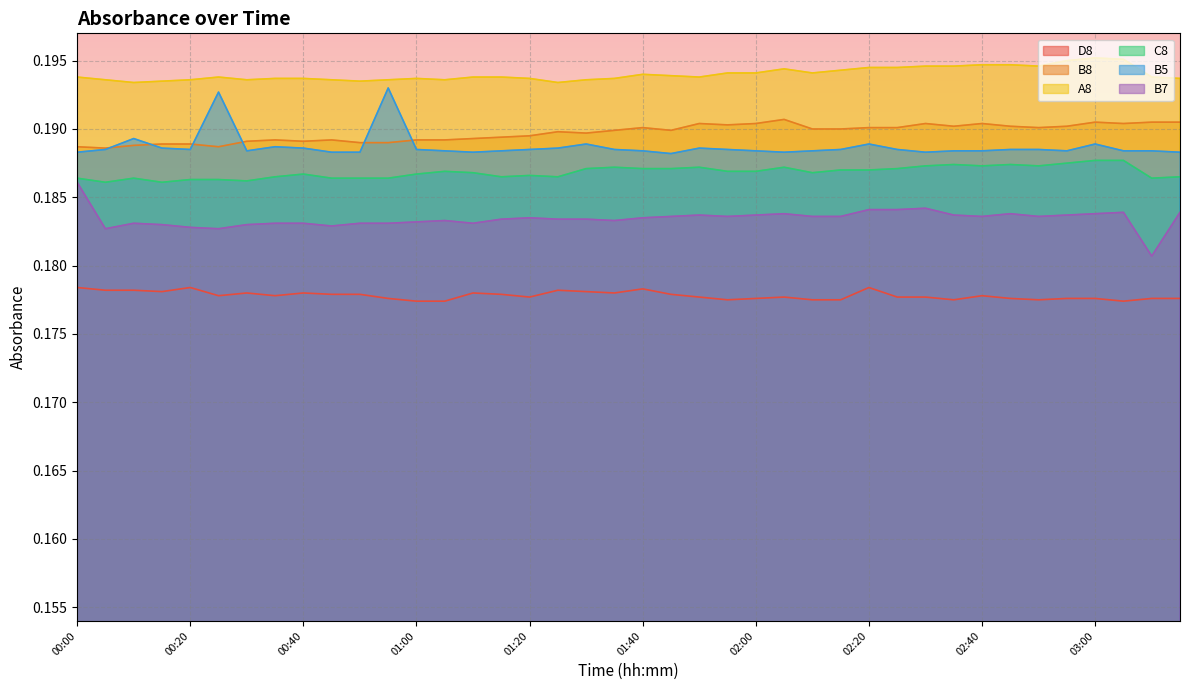

What is the approximate value of B5 at 00:10?

0.2